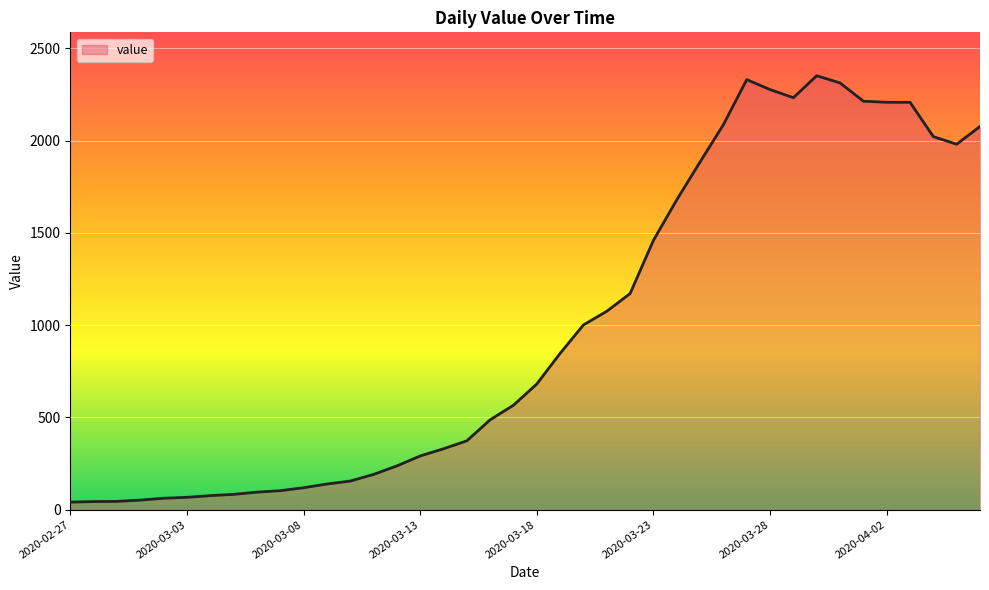

What is the maximum value shown in the chart?

2351